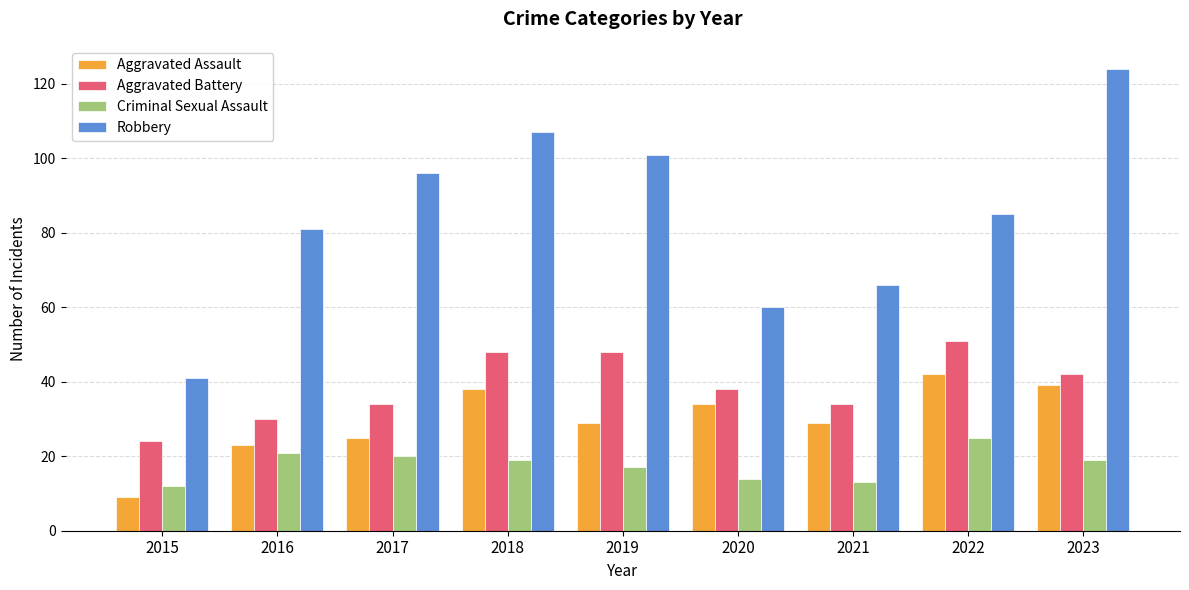

Read the Robbery value at 2020, to the nearest 5.

60